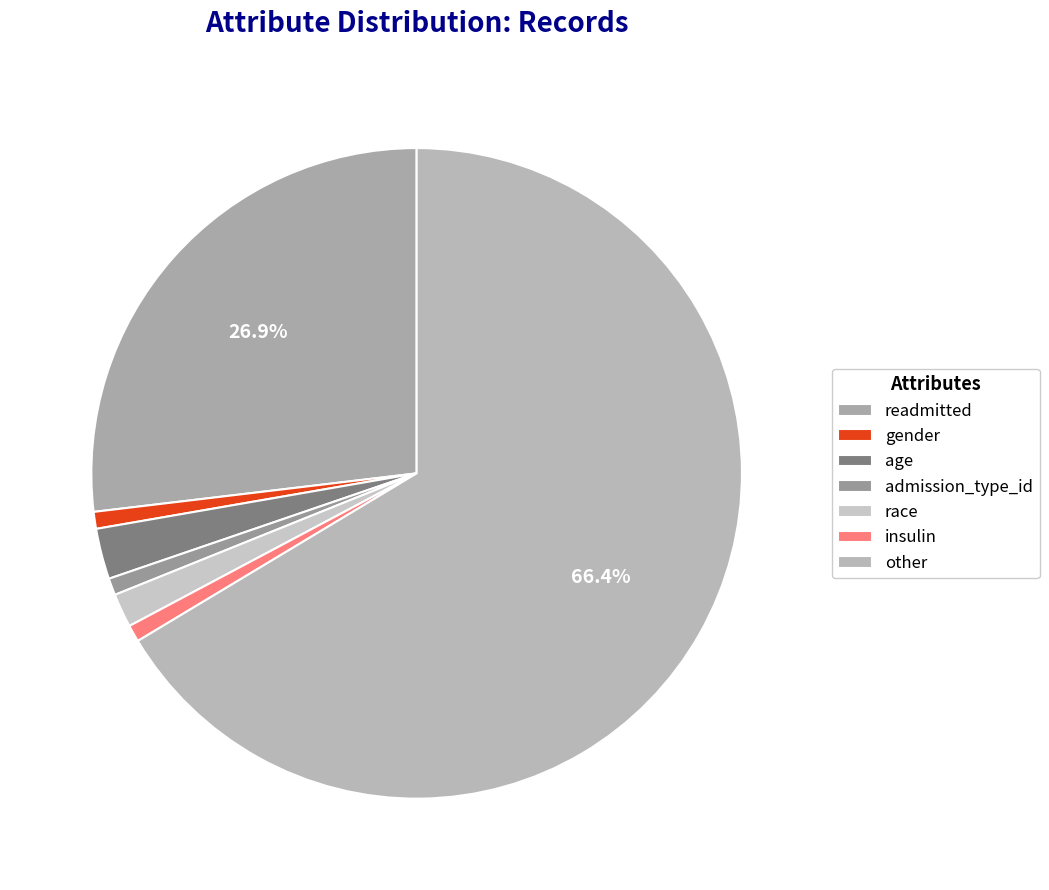

Does any single category account for the majority?

Yes